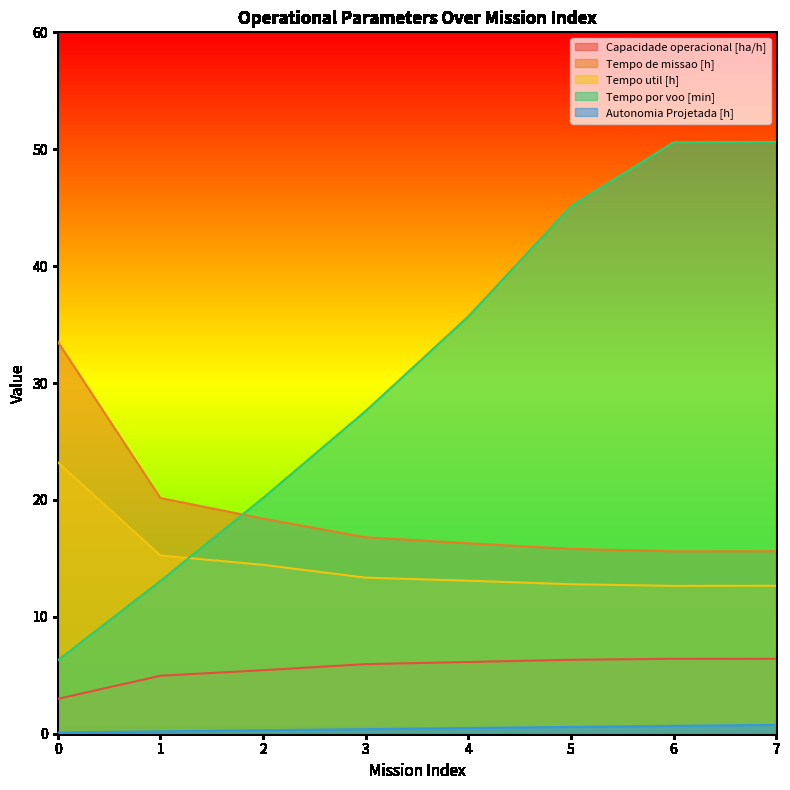

What is the difference between the maximum and second lowest values in the Capacidade operacional [ha/h] series?

1.4